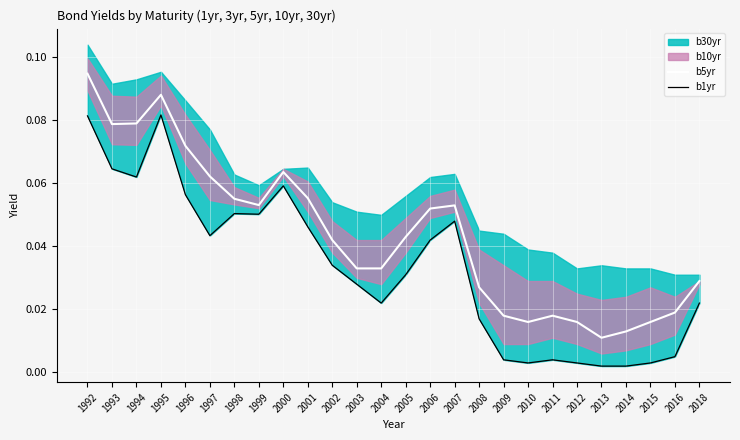

True or false: b1yr and b5yr intersect in this chart.

False